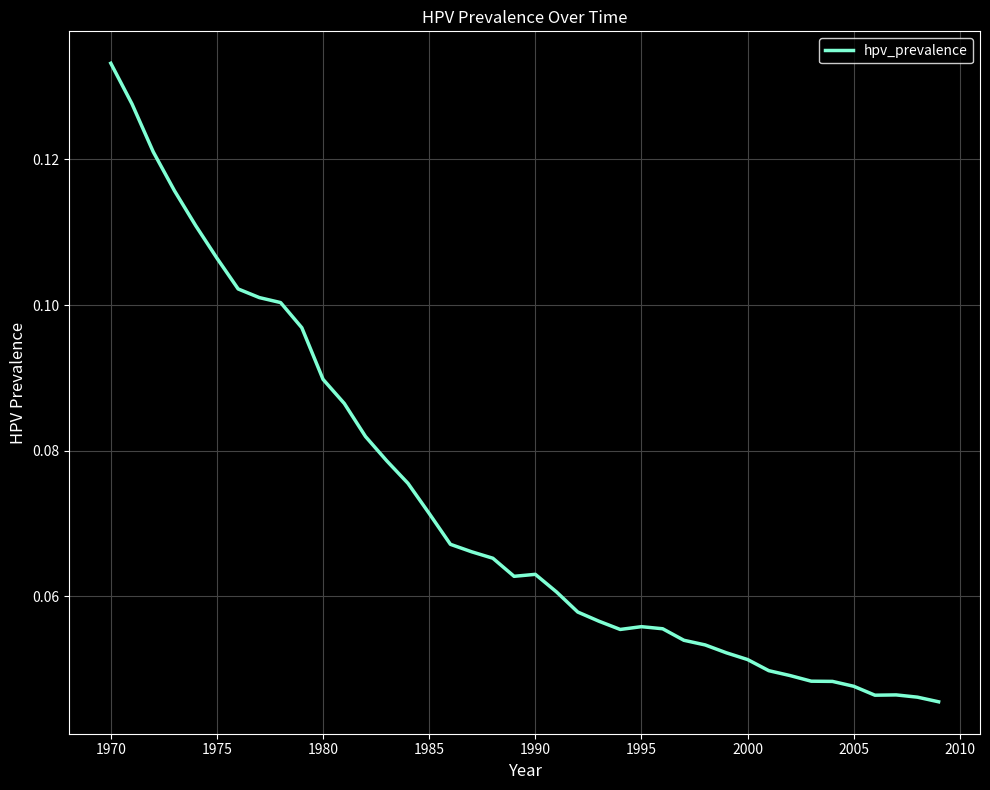

True or false: the data shows 0.0 at 1985.

False